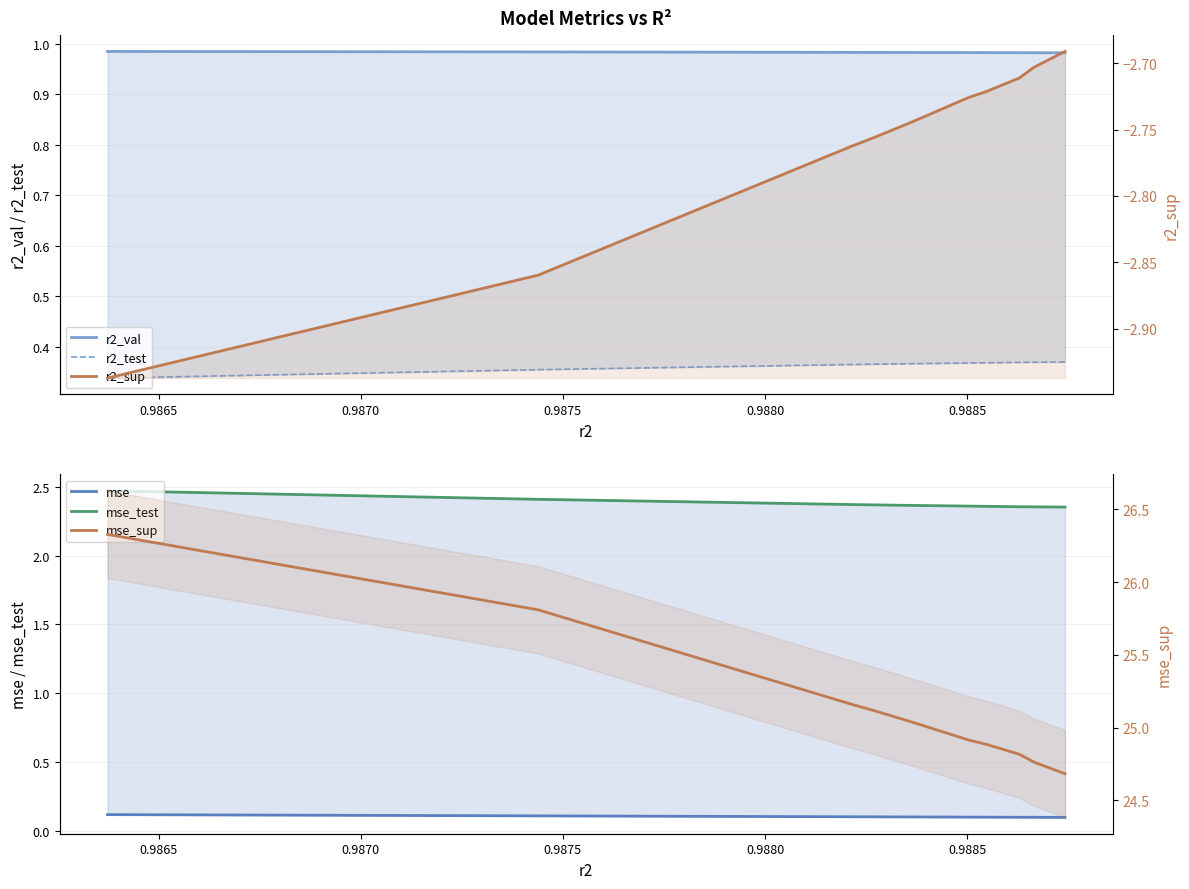

Which series has the largest total across all categories?

mse_sup